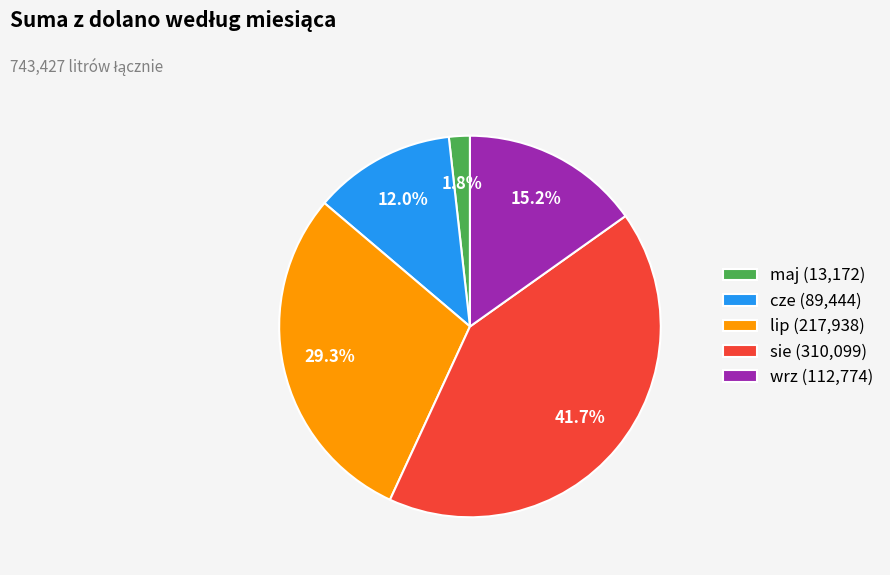

How many slices are in this pie chart?

5